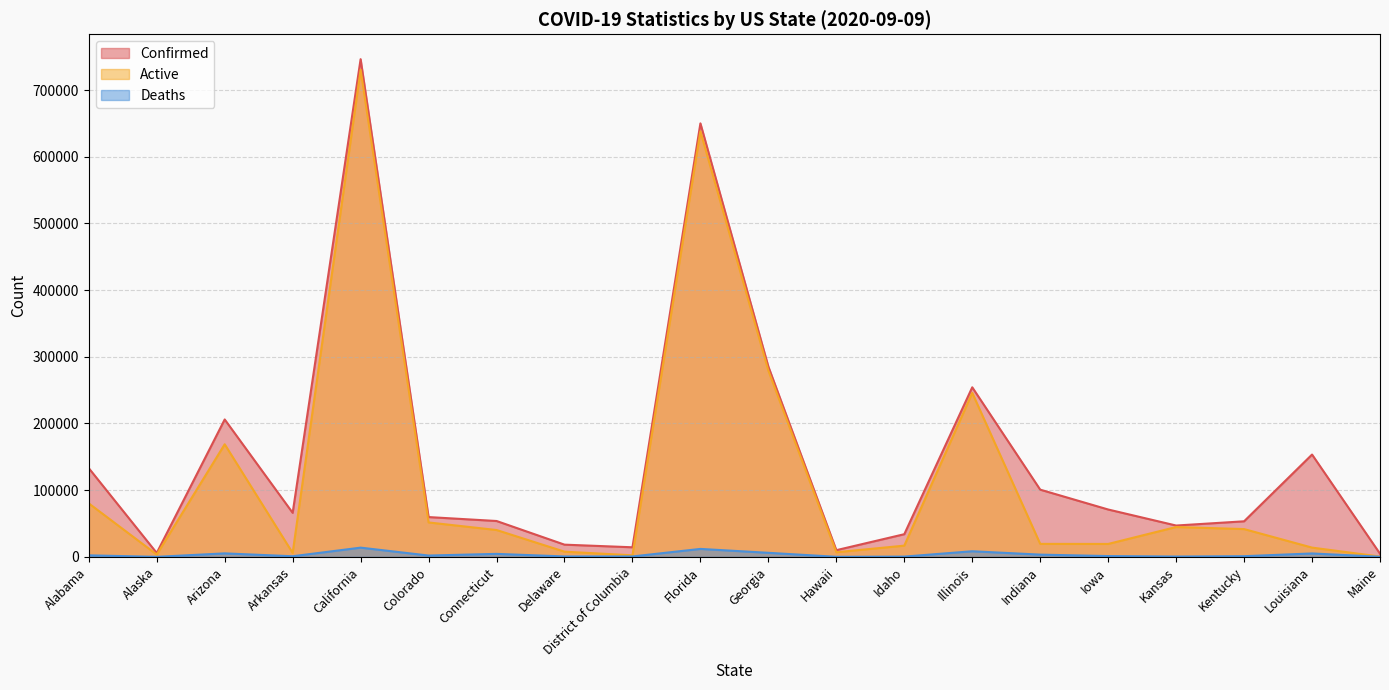

Does the chart display data point markers on the line(s)?

No